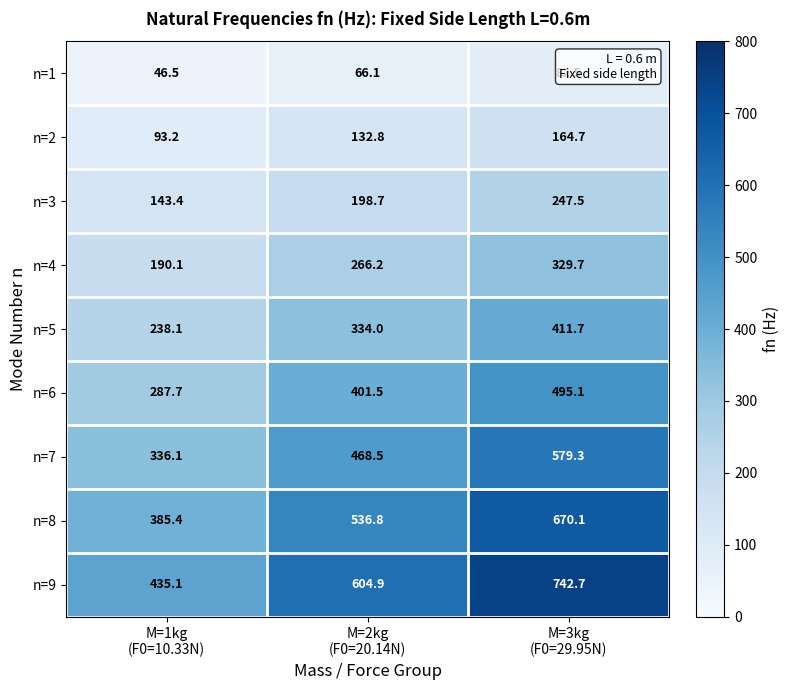

Which series has the largest range (max minus min)?

n=9